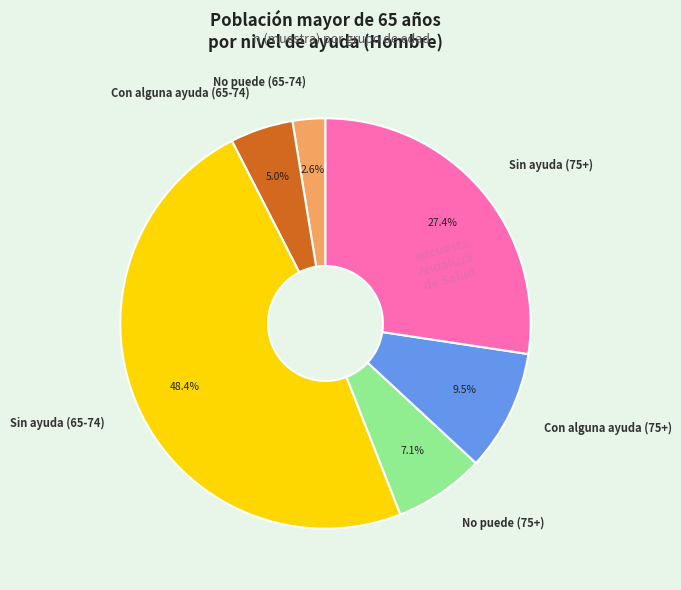

Which has a higher value, Con alguna ayuda (65-74) or No puede (65-74)?

Con alguna ayuda (65-74)